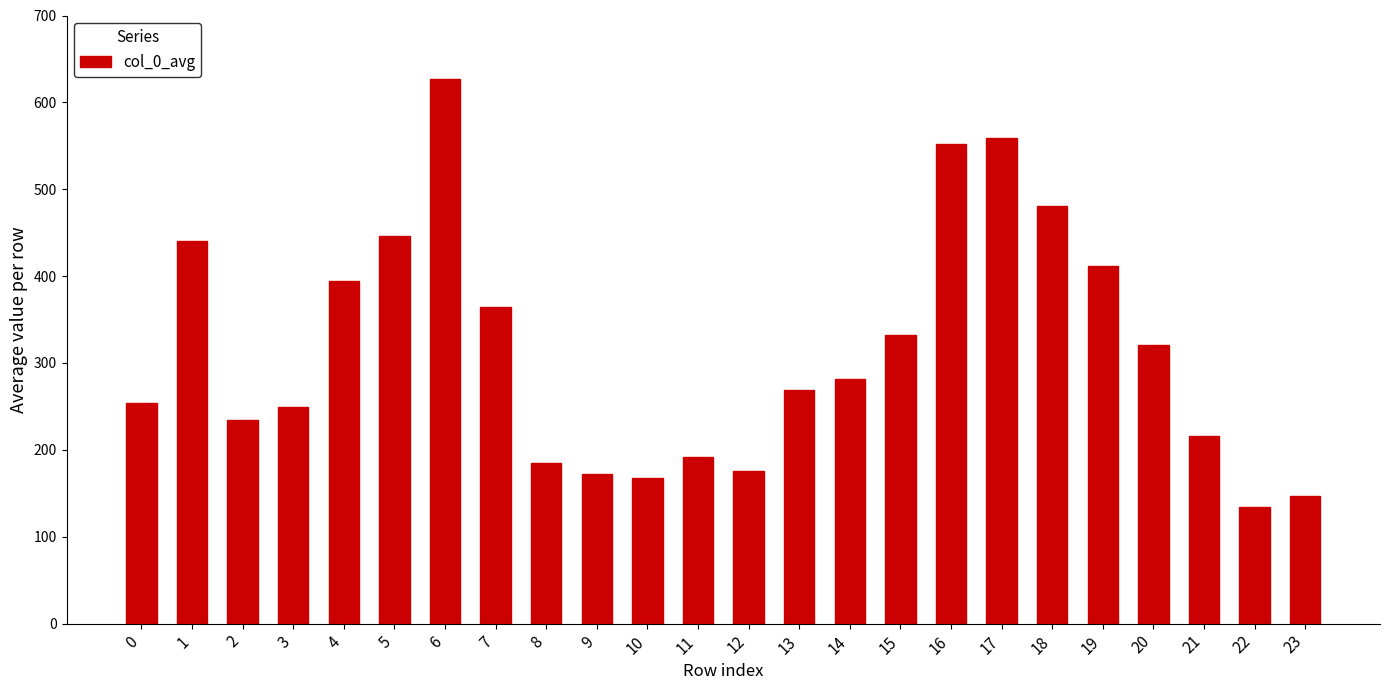

How many bars are there in total?

24